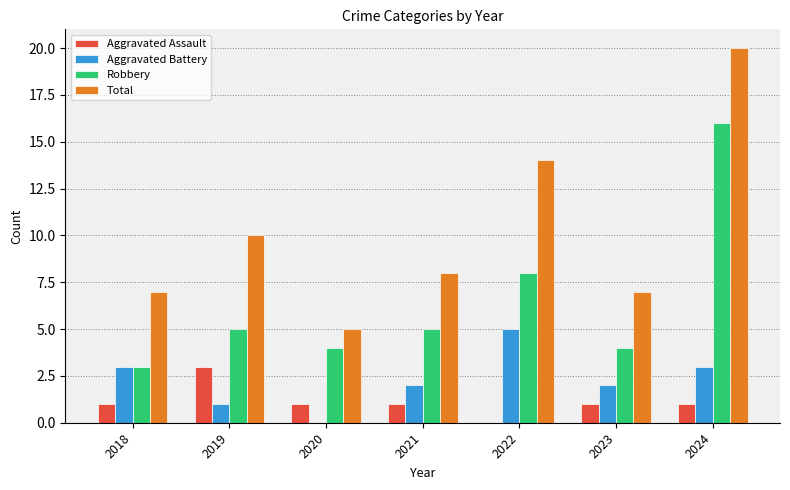

What are all the series names shown in the legend?

Aggravated Assault, Aggravated Battery, Robbery, Total